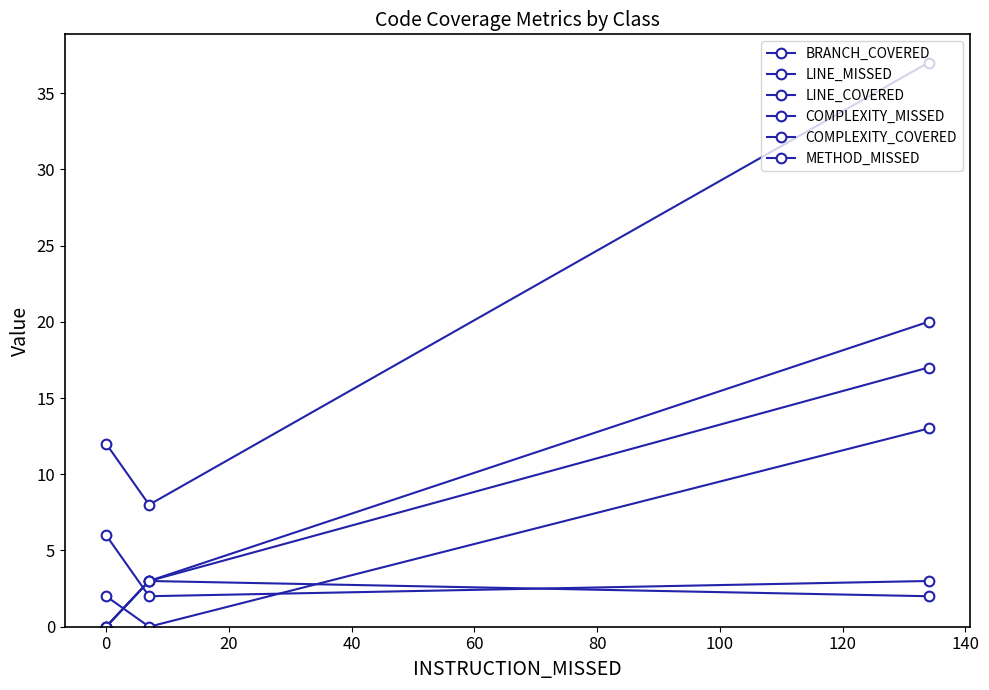

How many lines are shown in the chart?

6